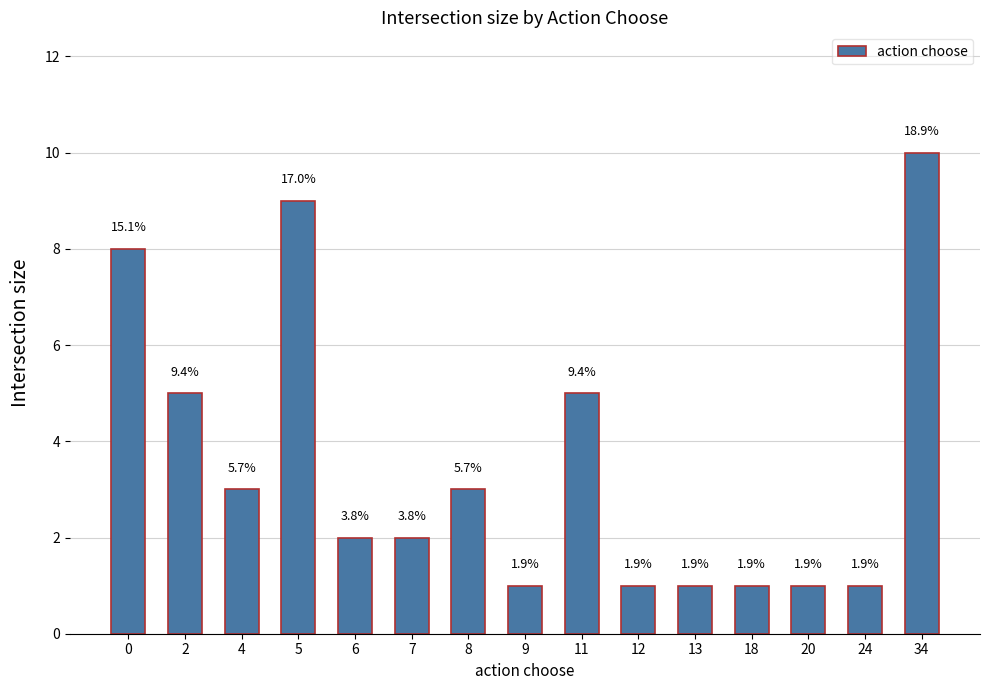

Is it true that the value at 6 is 2?

True